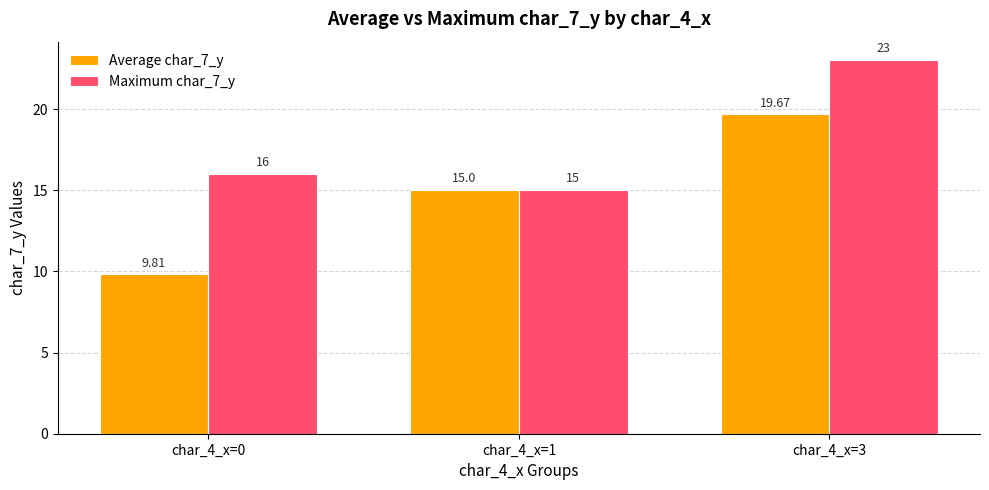

Reading left to right, transcribe all the data shown in this chart.

Average char_7_y: char_4_x=0=9.8	char_4_x=1=15.0	char_4_x=3=19.7
Maximum char_7_y: char_4_x=0=16.0	char_4_x=1=15.0	char_4_x=3=23.0